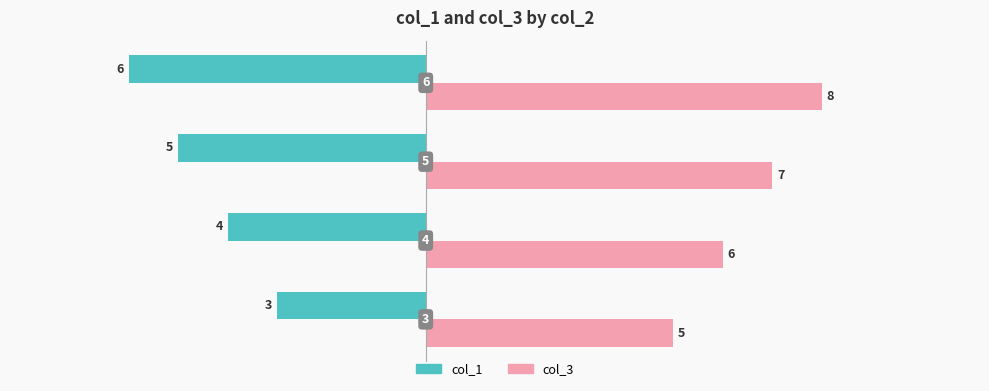

Count the col_3 values in the range 6 to 8.

3